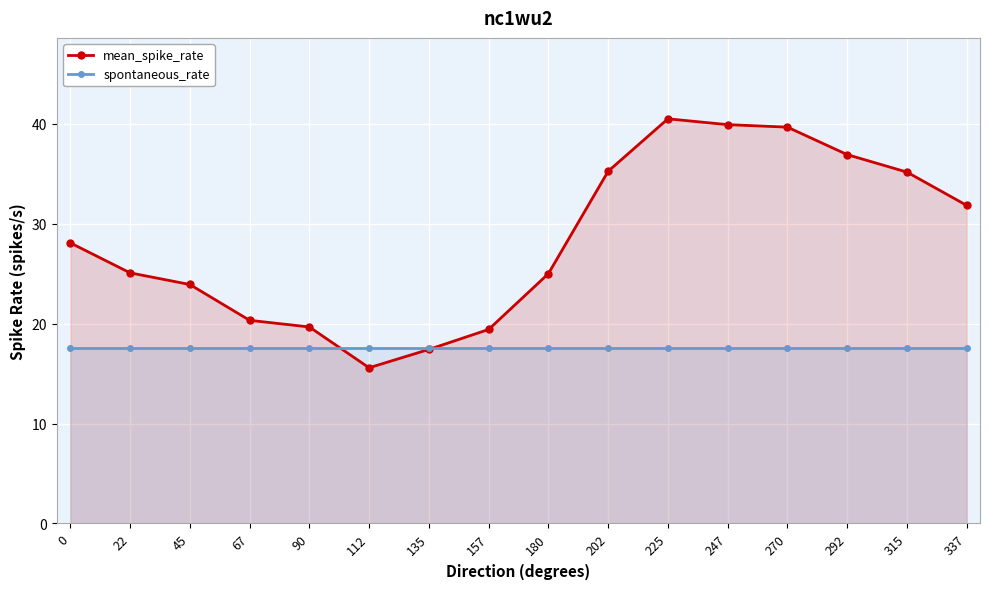

What are all the series names shown in the legend?

mean_spike_rate, spontaneous_rate